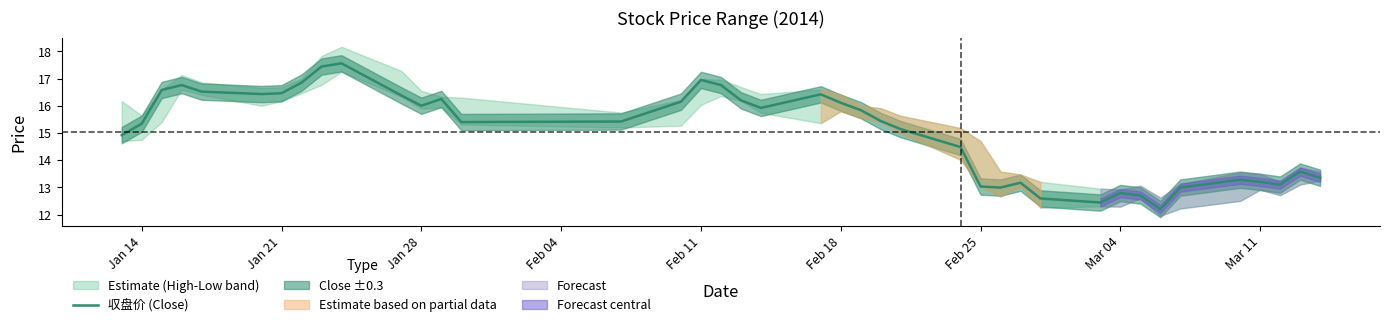

Is this an area chart (filled region under the line)?

No